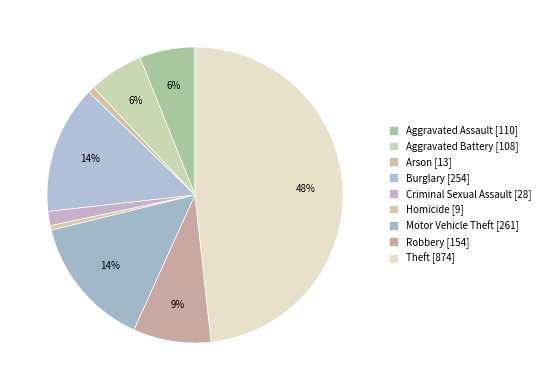

To the nearest percent, what is the combined percentage of Theft and Robbery?

57%